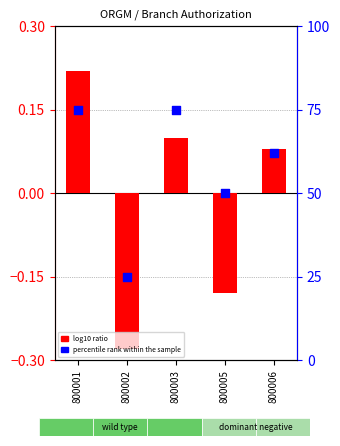

Is the value of percentile rank within the sample at 800005 greater than the value of log10 ratio at 800001?

Yes